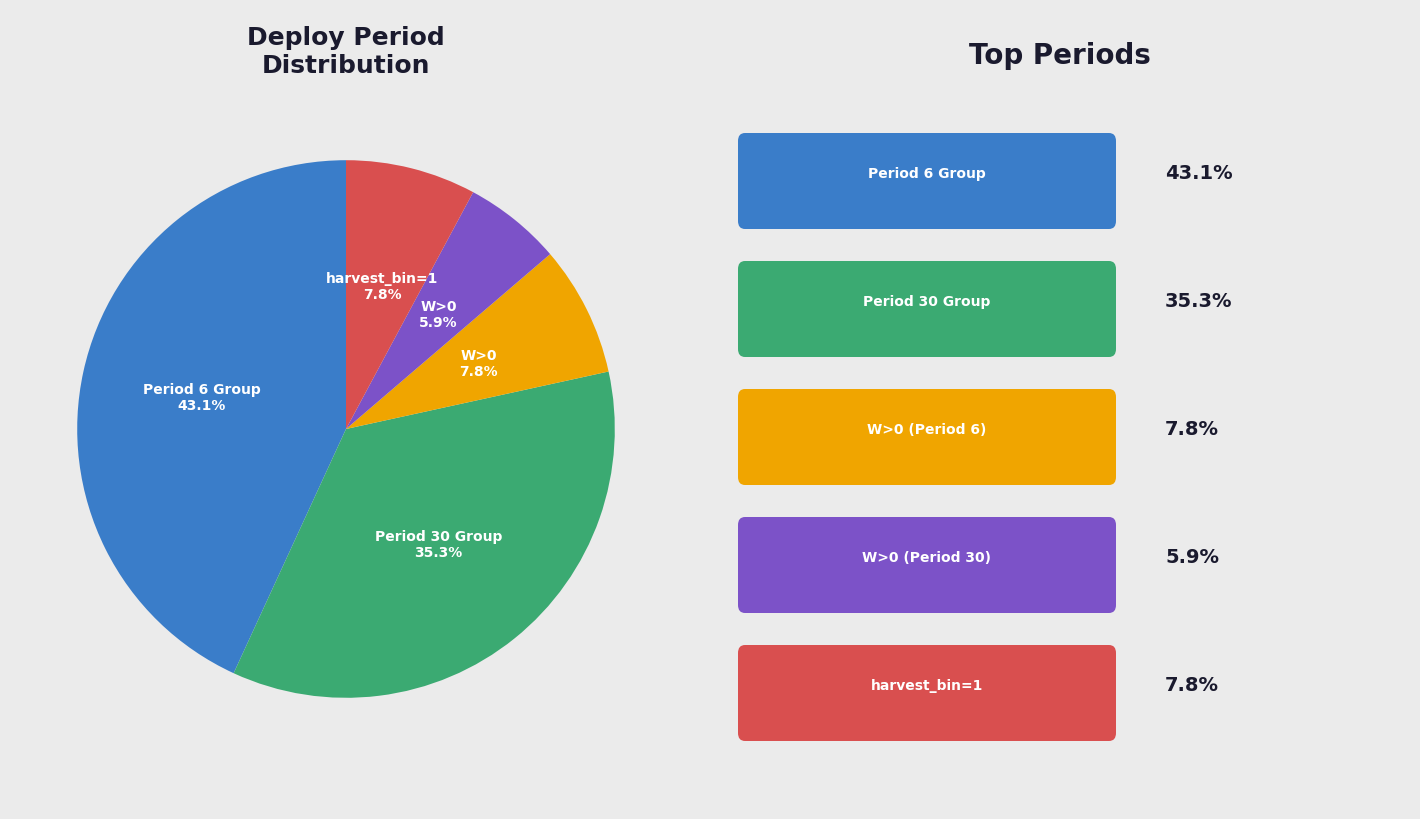

Is there any slice that represents more than half of the pie?

No